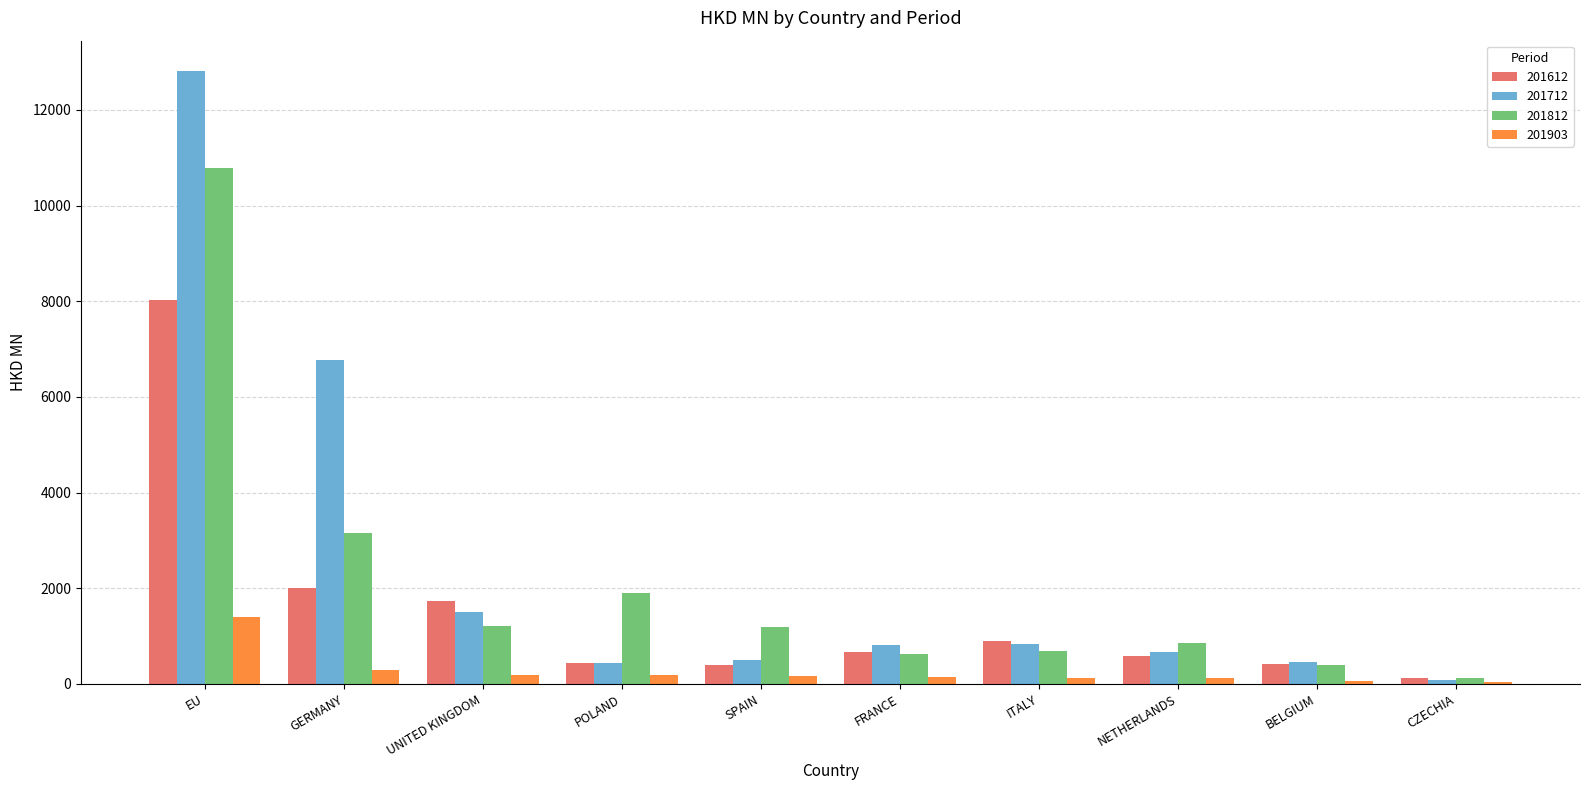

What is the label of the 2nd bar from the left?

GERMANY